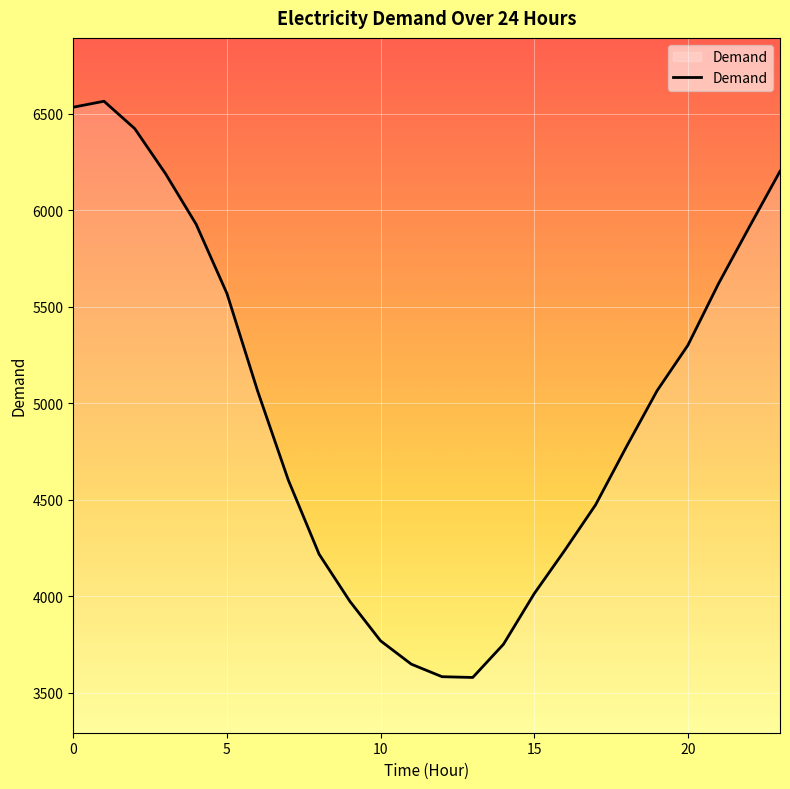

What is the smallest value displayed?

3579